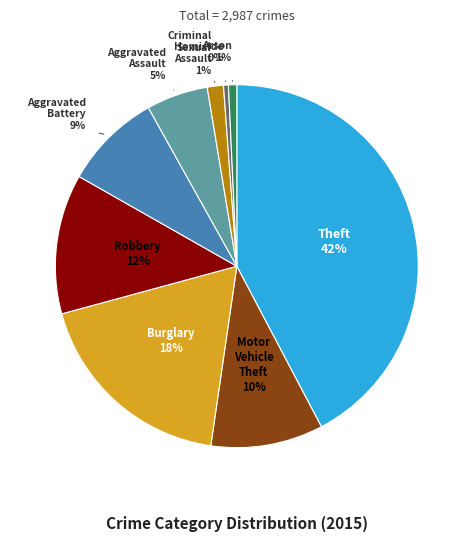

Is it true that Motor Vehicle Theft is 4% of the pie?

False